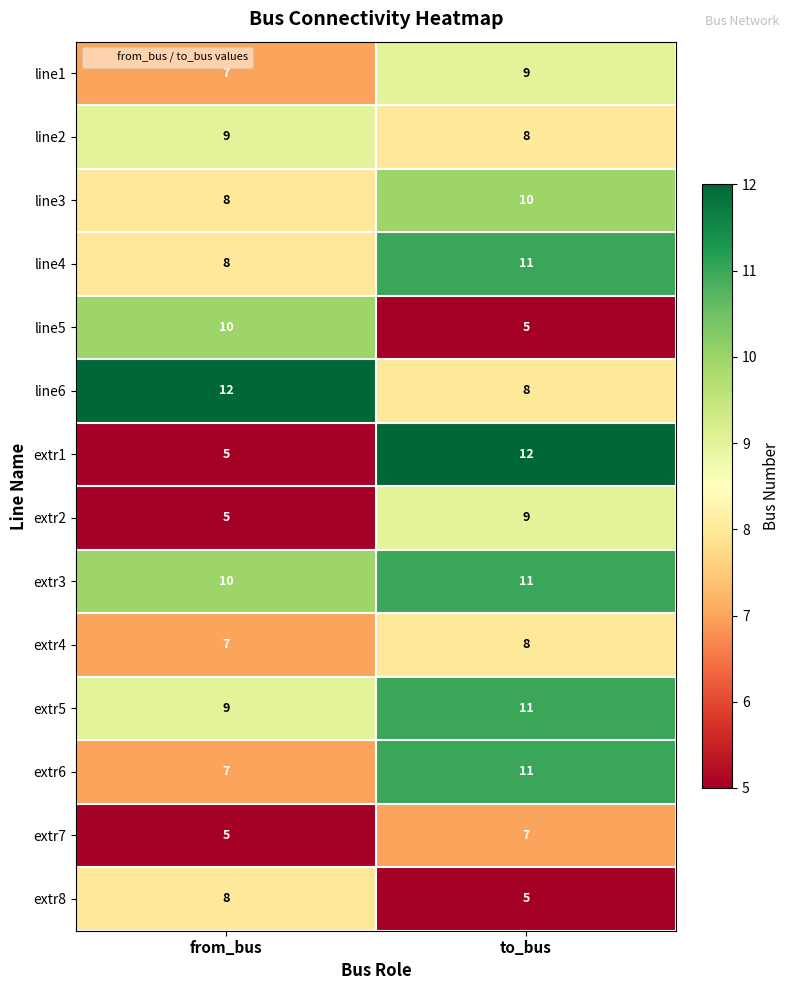

What is the difference between the highest and lowest values at to_bus?

7